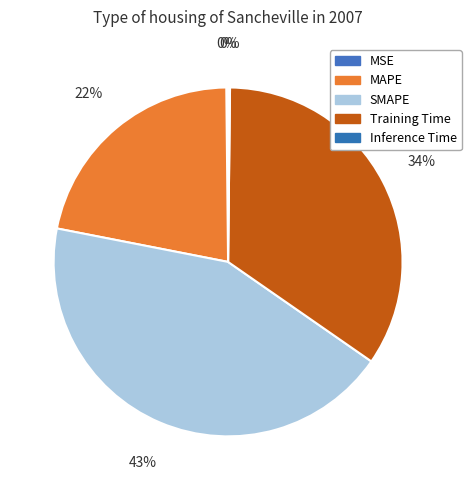

To the nearest percent, what percentage of the pie is Training Time?

34%